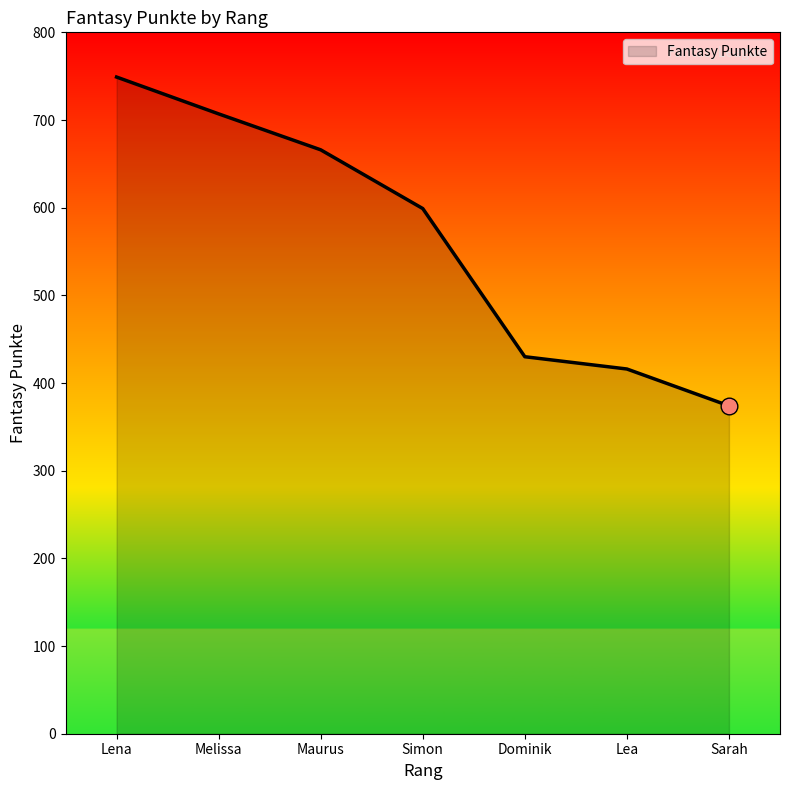

What is the change in value from Maurus to Lea?

-250